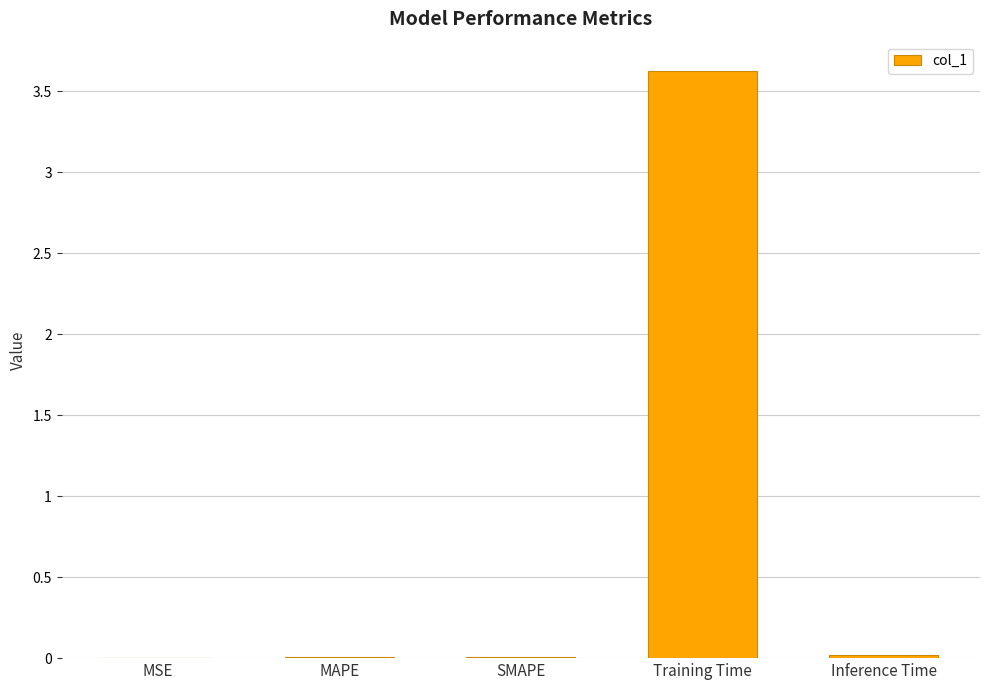

What is the sum of all values?

3.7